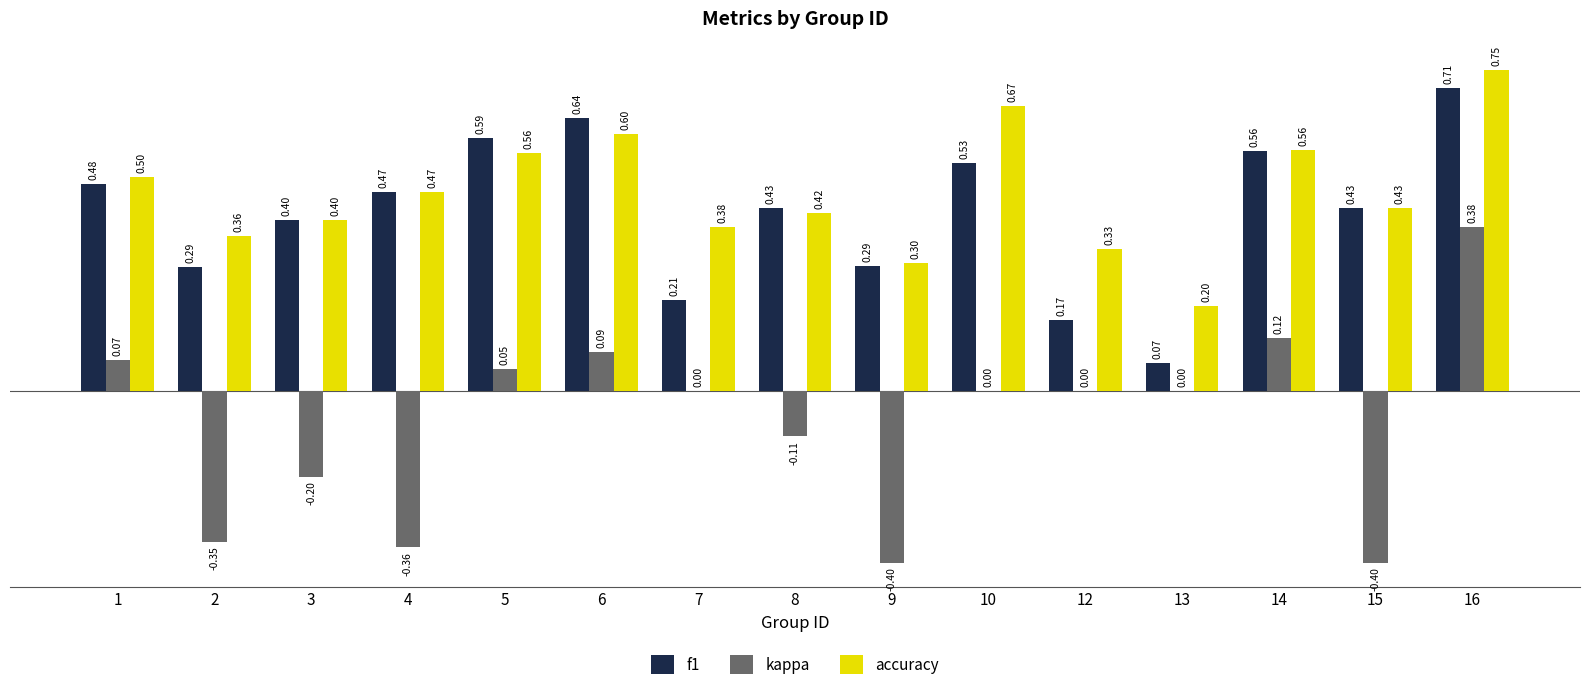

How many groups of bars are there?

15